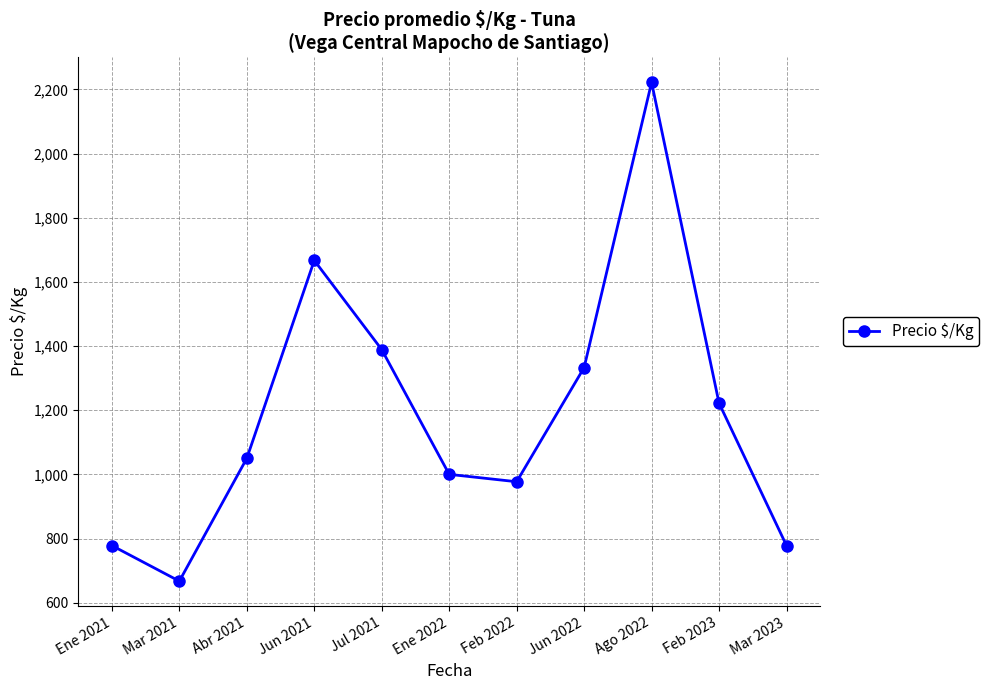

Count the number of categories in the chart.

11